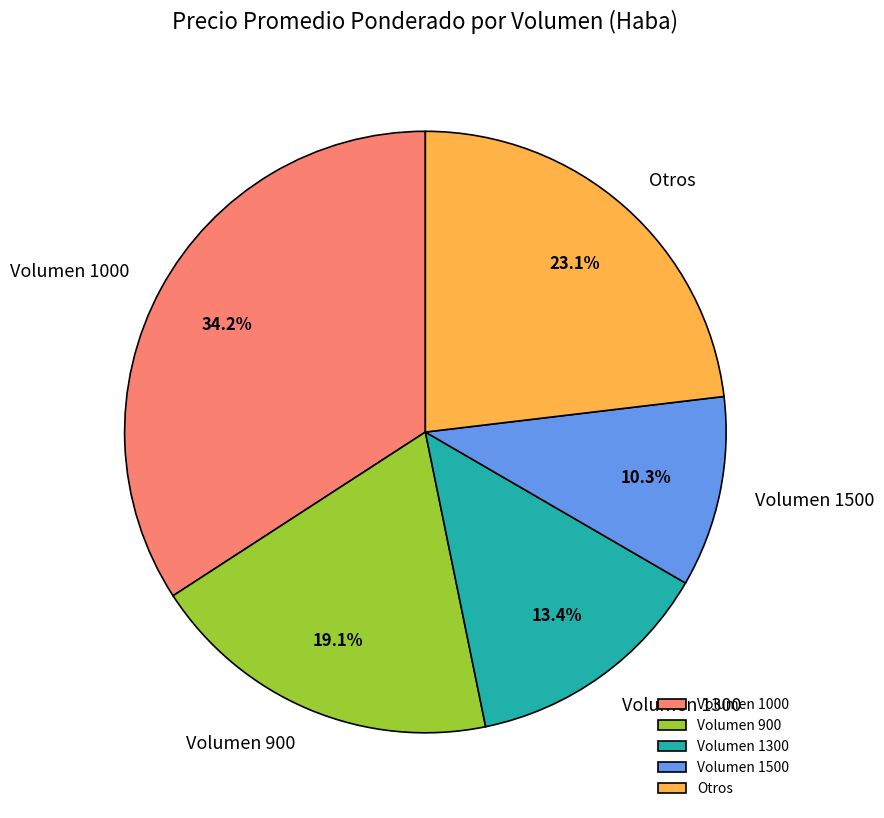

Is there a majority slice in this chart?

No